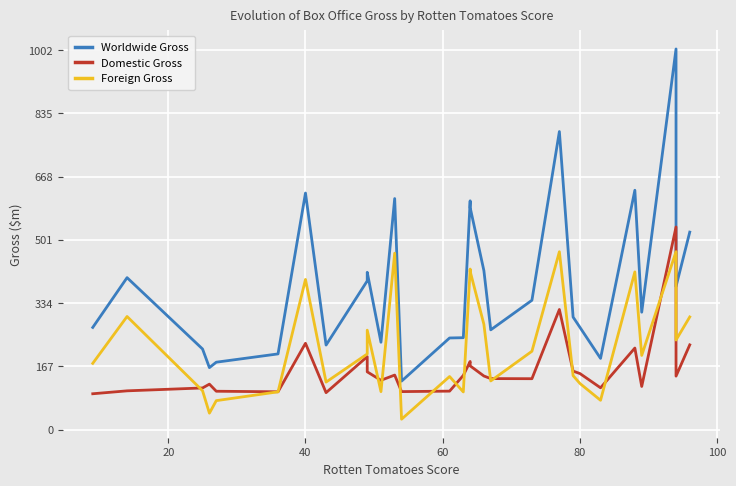

How many lines are shown in the chart?

3